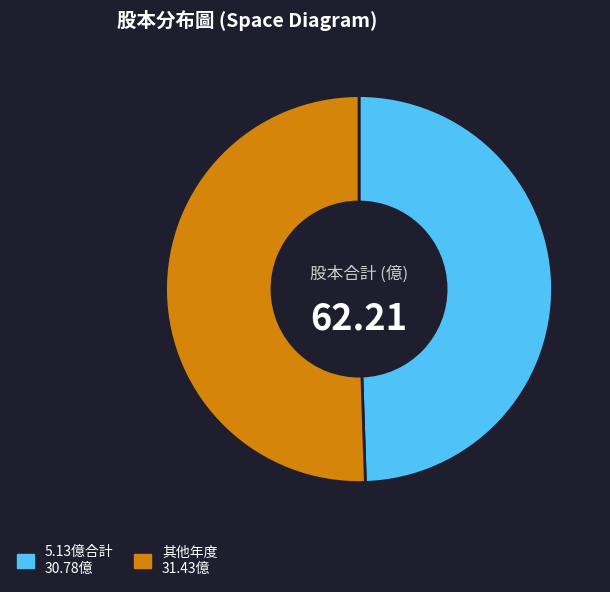

Count the number of slices in the pie.

2